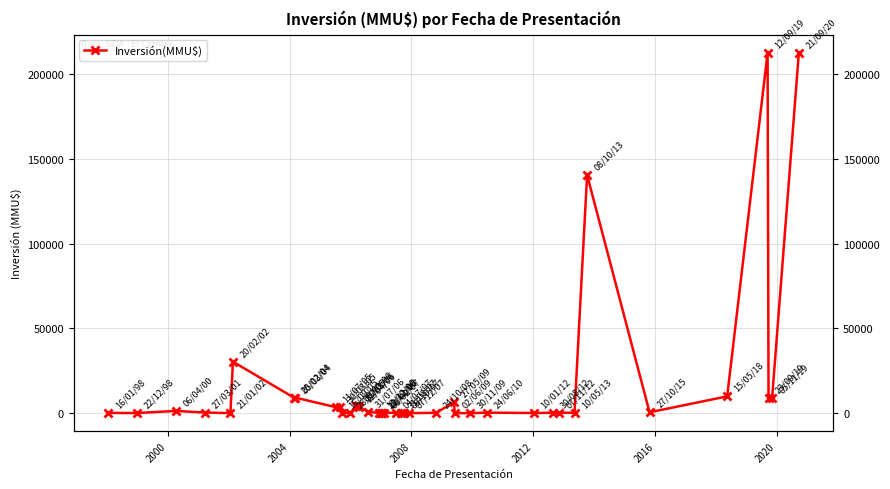

How many lines are shown in the chart?

1